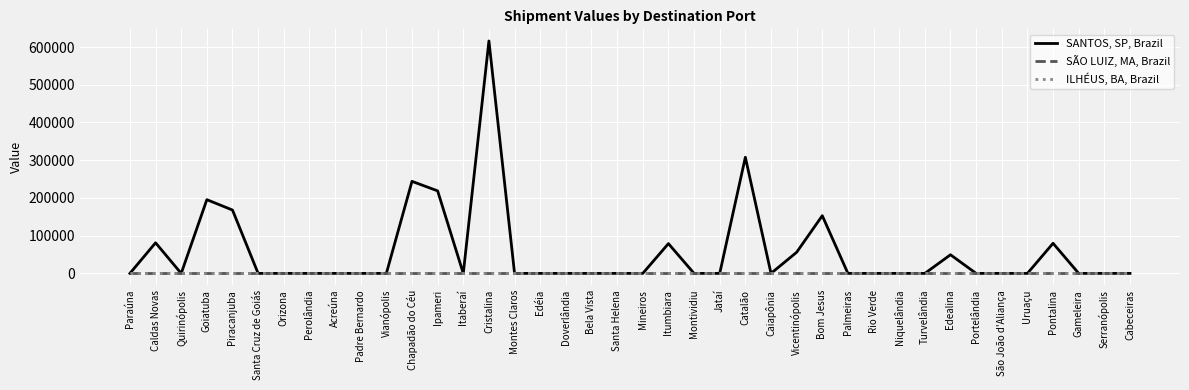

Which series has the largest total across all categories?

SANTOS, SP, Brazil